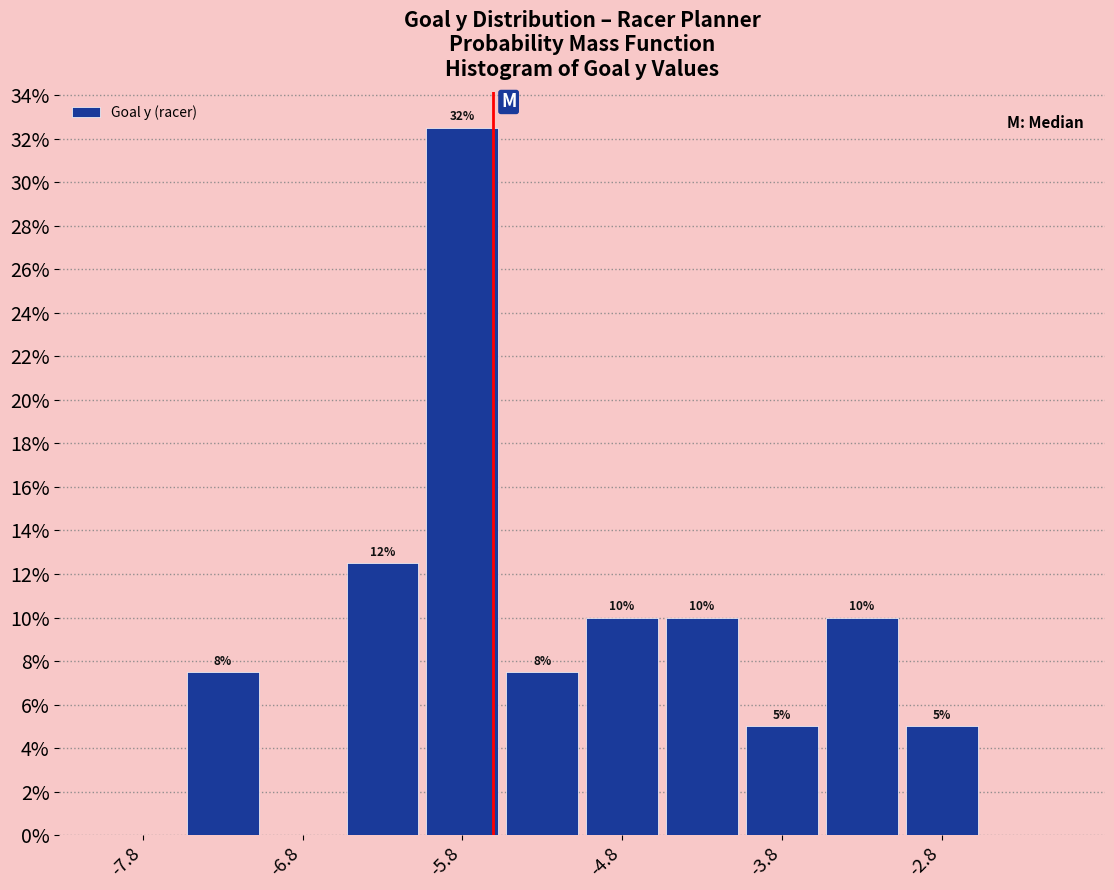

Which range on the x-axis has the tallest bar?

-6.0 to -5.5